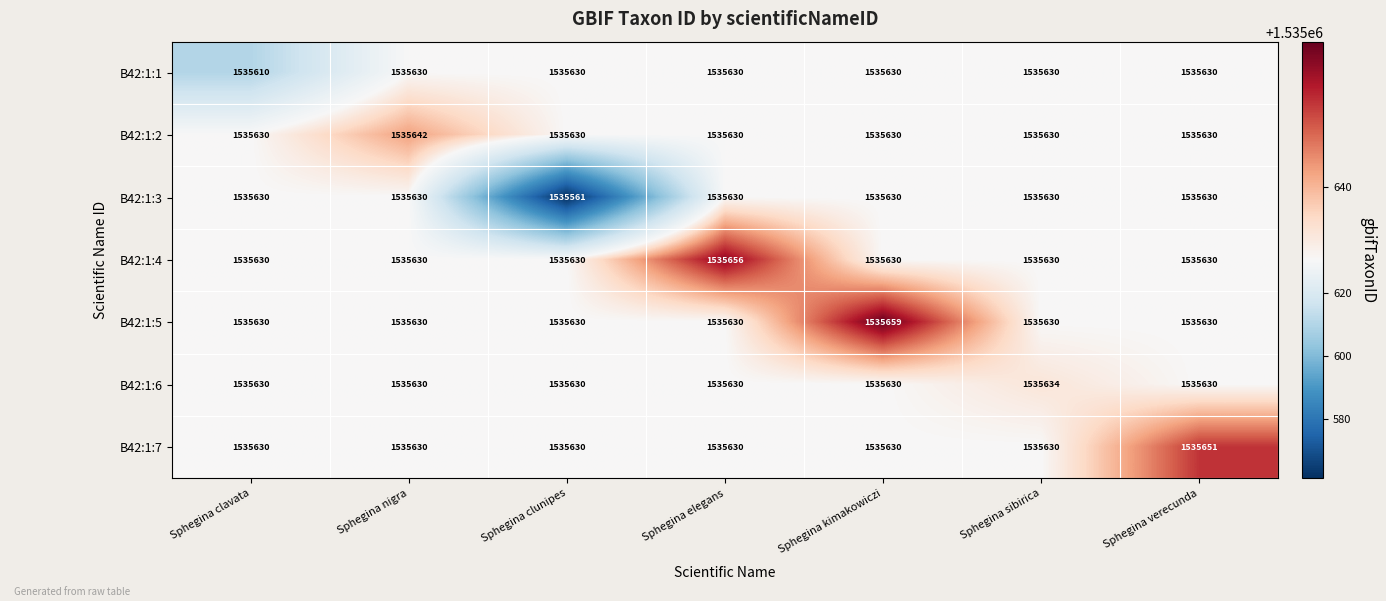

What is the sum of the B42:1:4 values at Sphegina verecunda and Sphegina clunipes?

3071260